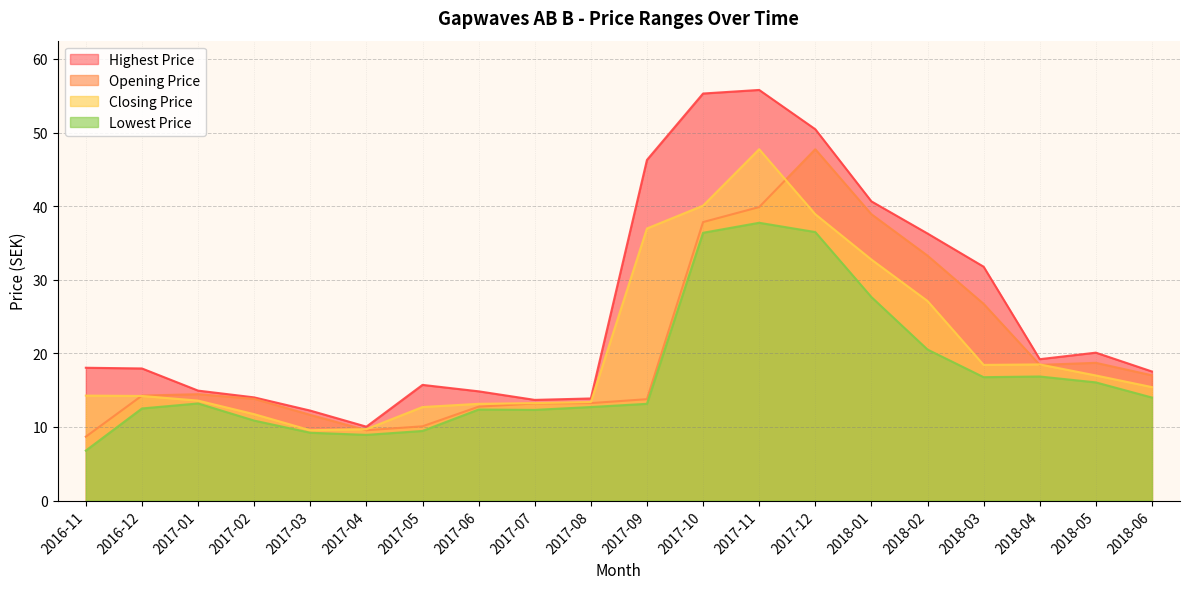

What is the value of the Lowest Price point at the 10th from the left?

12.7